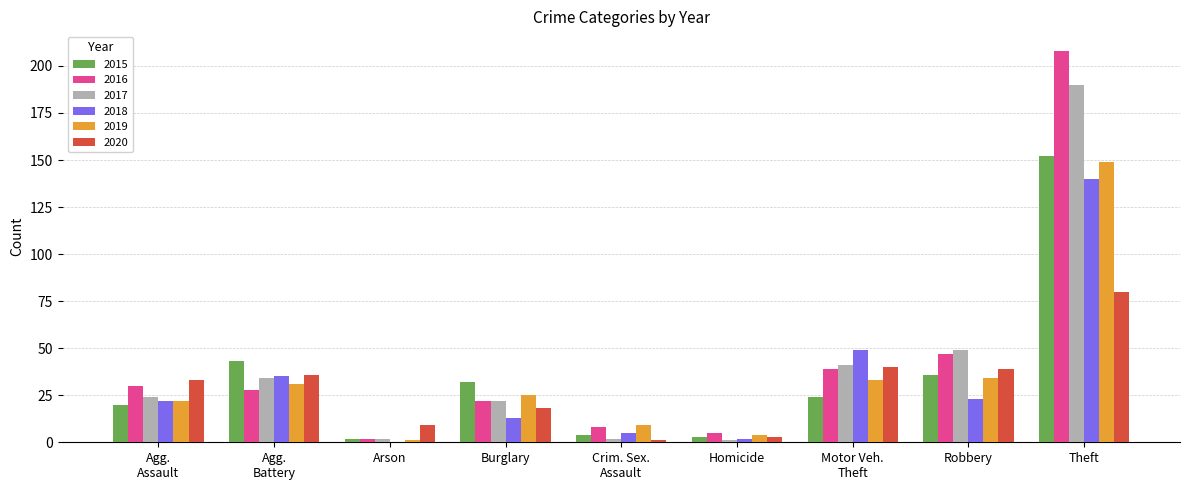

Which series changed the most between Burglary and Robbery?

2017